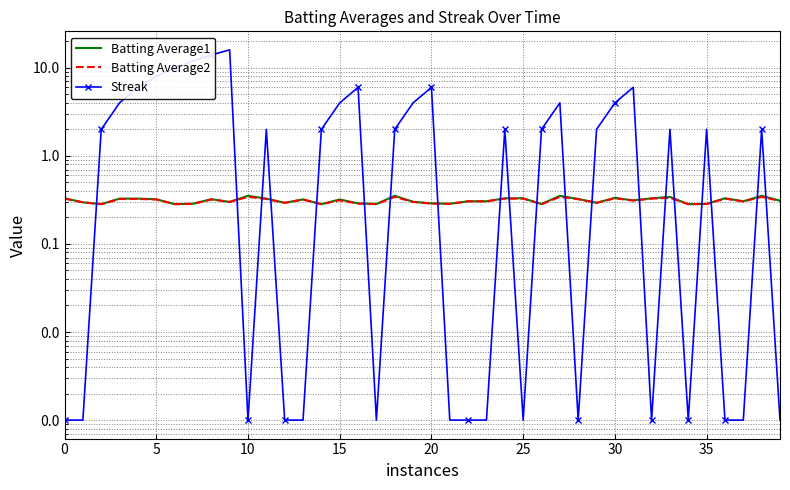

At how many categories does at least one series exceed 1?

24